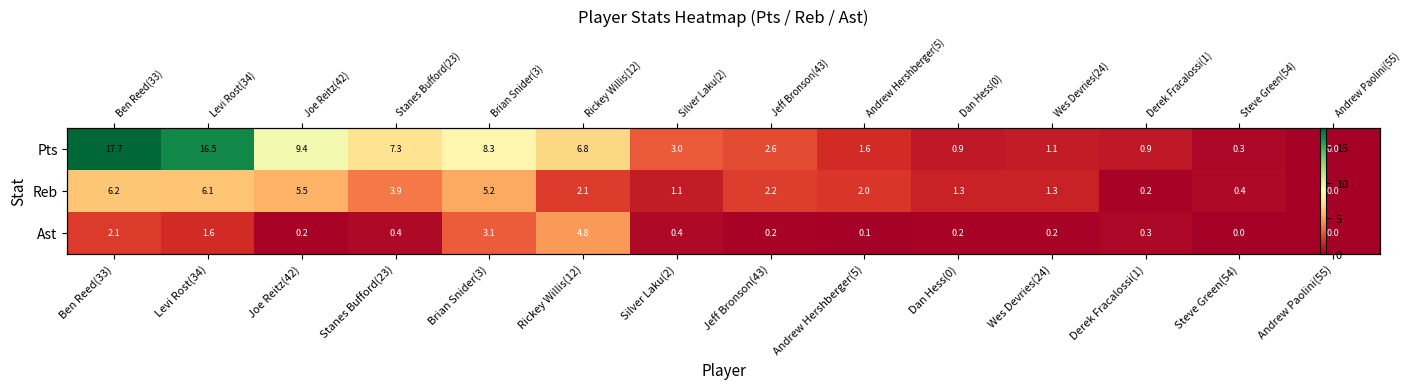

Which has a higher value, Rickey Willis(12) or Derek Fracalossi(1)?

Rickey Willis(12)